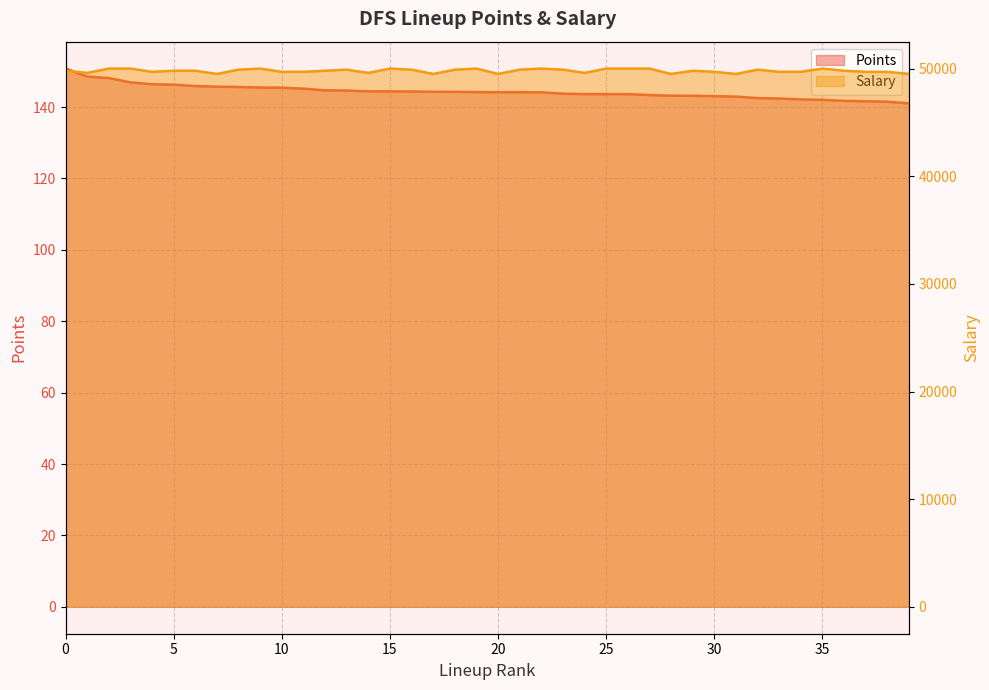

What is the total value across all series at 39?

49641.0